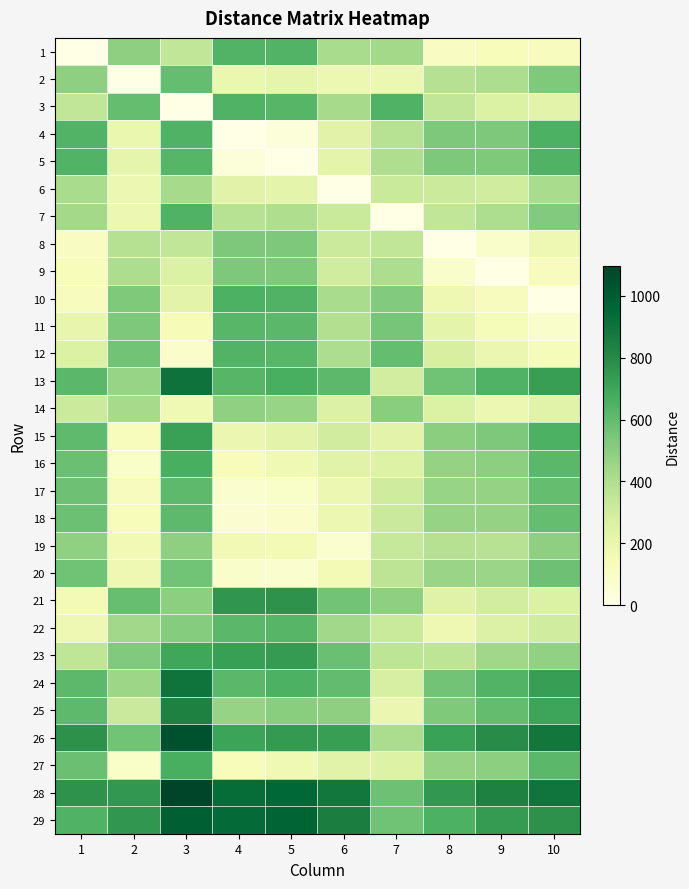

What is the maximum value shown in the chart?

1095